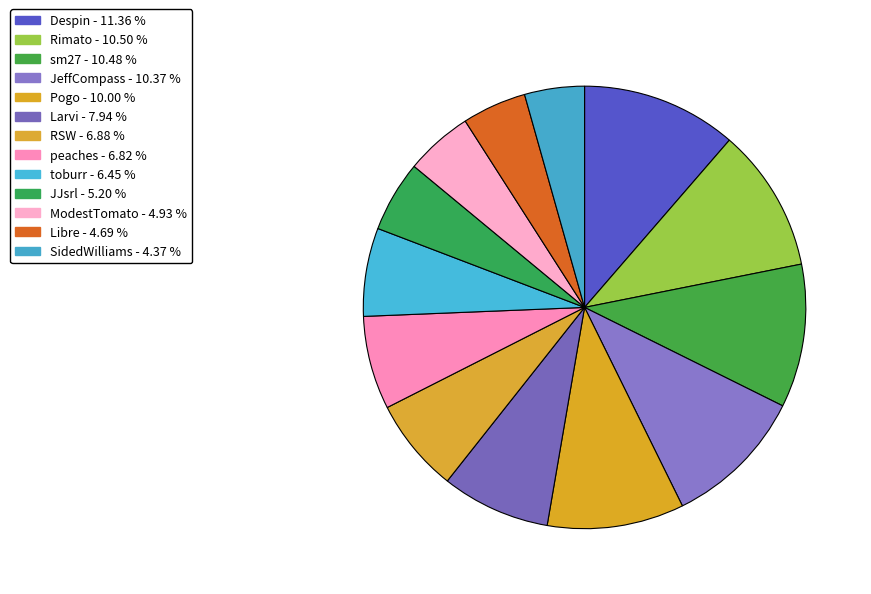

How many slices are in this pie chart?

13